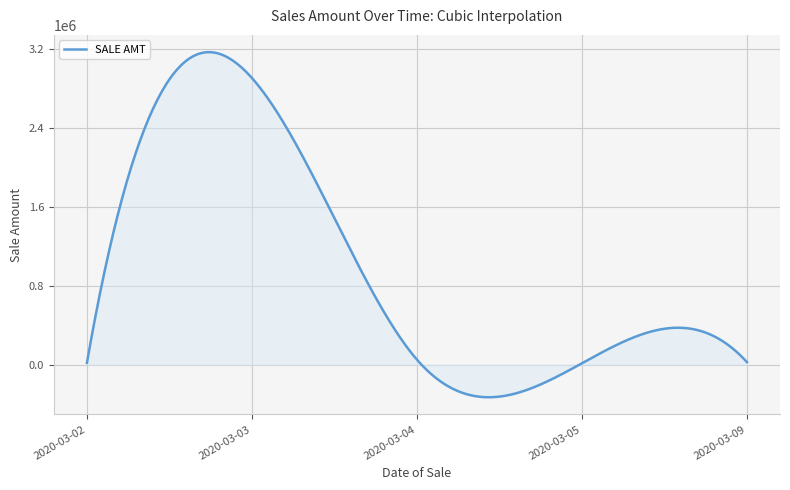

What is the greatest value displayed?

3171448.9